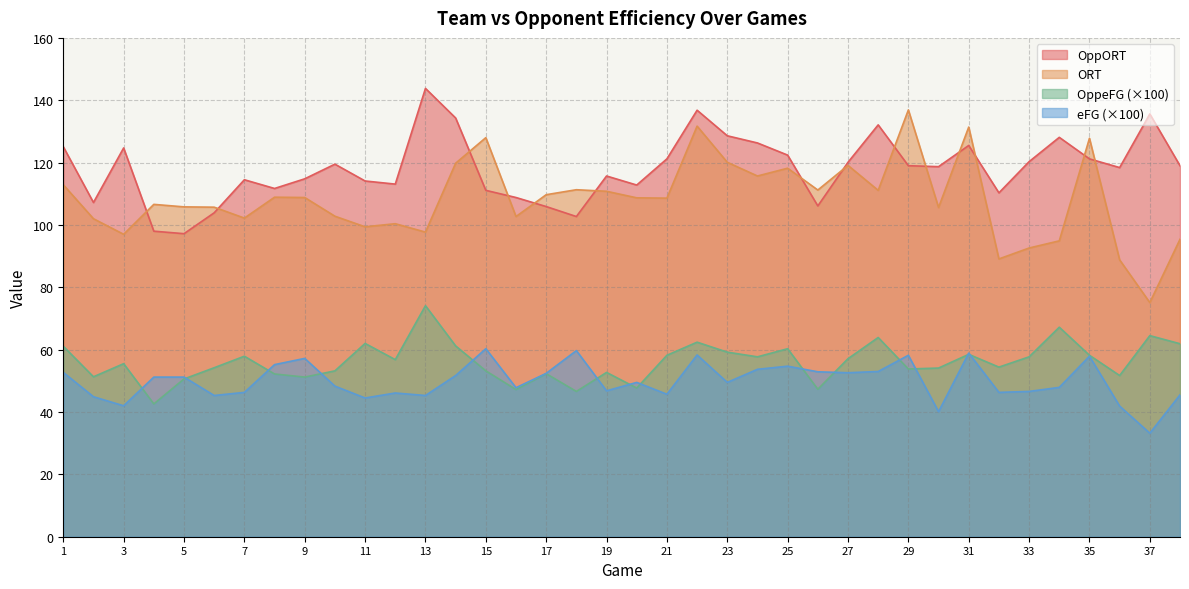

What is the sum of the OppeFG values at 32 and 7?

112.3